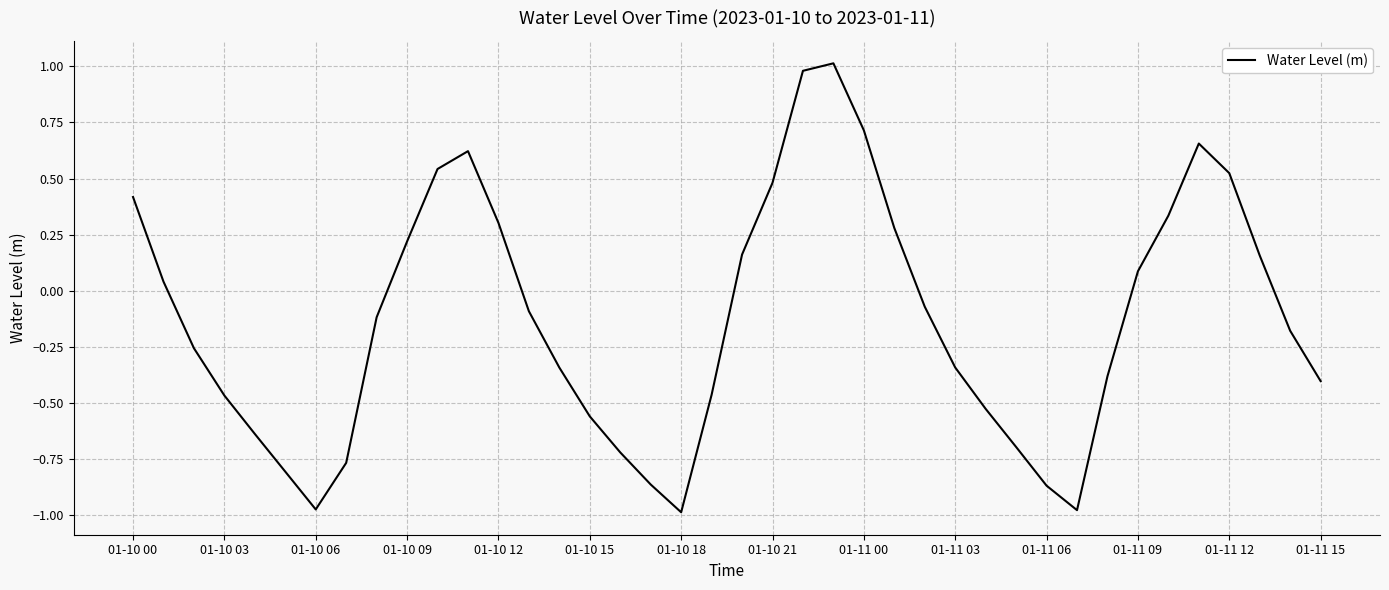

What is the difference between the maximum and minimum values?

2.0